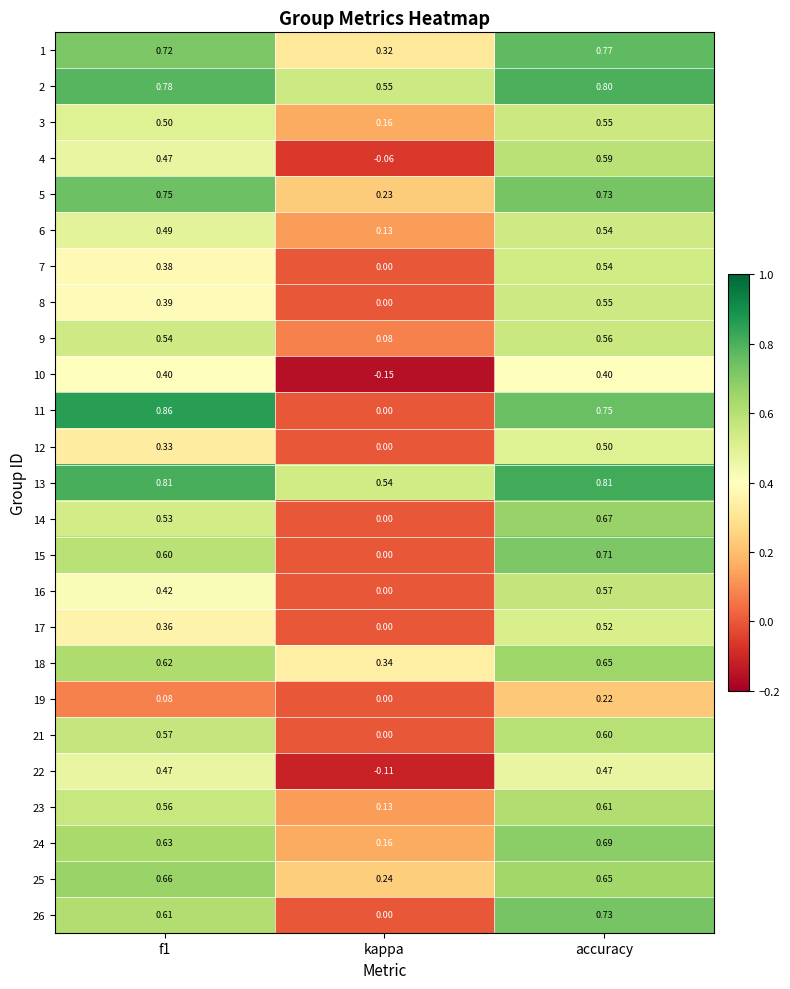

Which series changed the most between kappa and accuracy?

11